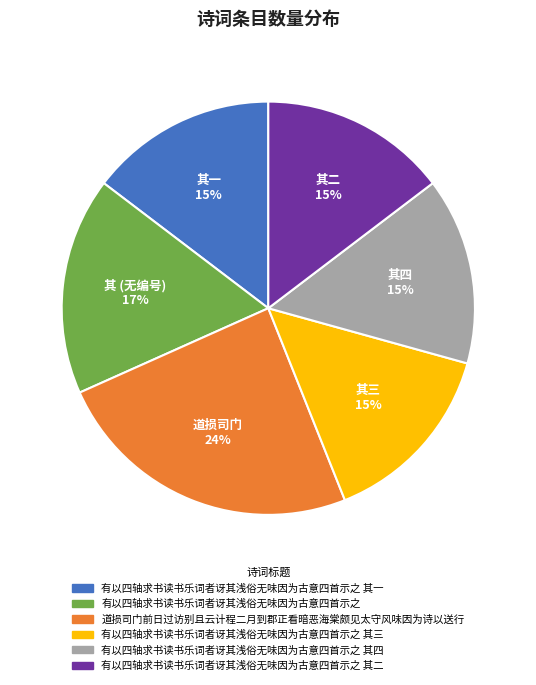

Is there a majority slice in this chart?

No